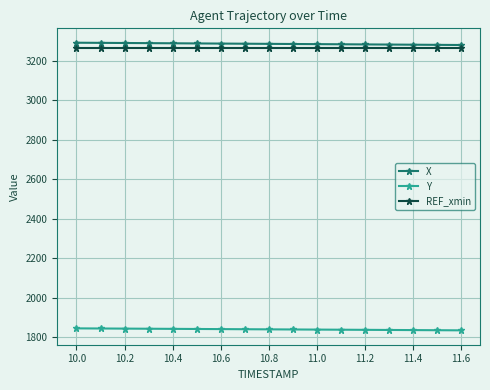

At how many categories does at least one series exceed 3105?

17